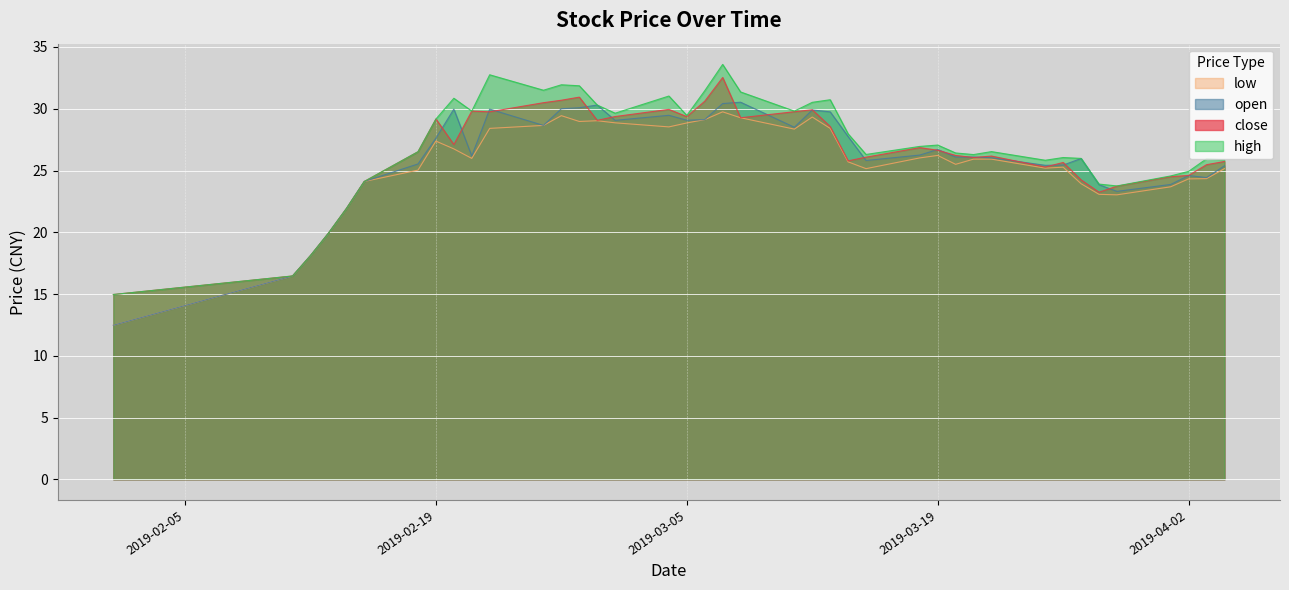

At how many categories does at least one series exceed 32?

2